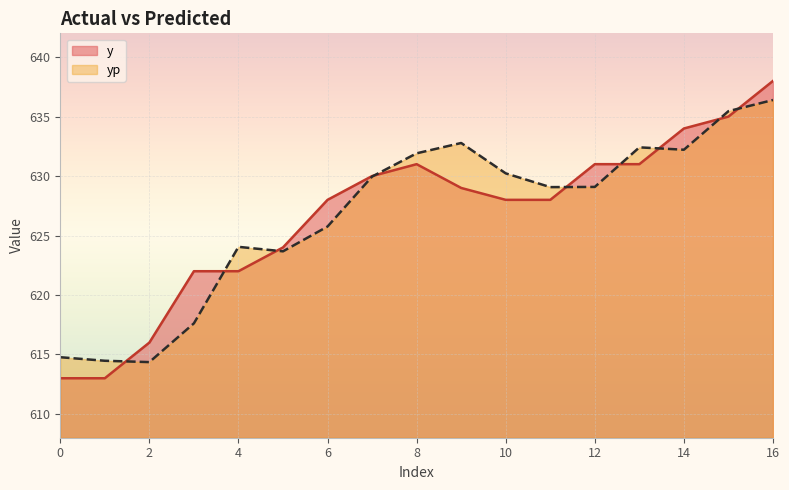

After their last crossing, which series has the higher values: yp or y?

y